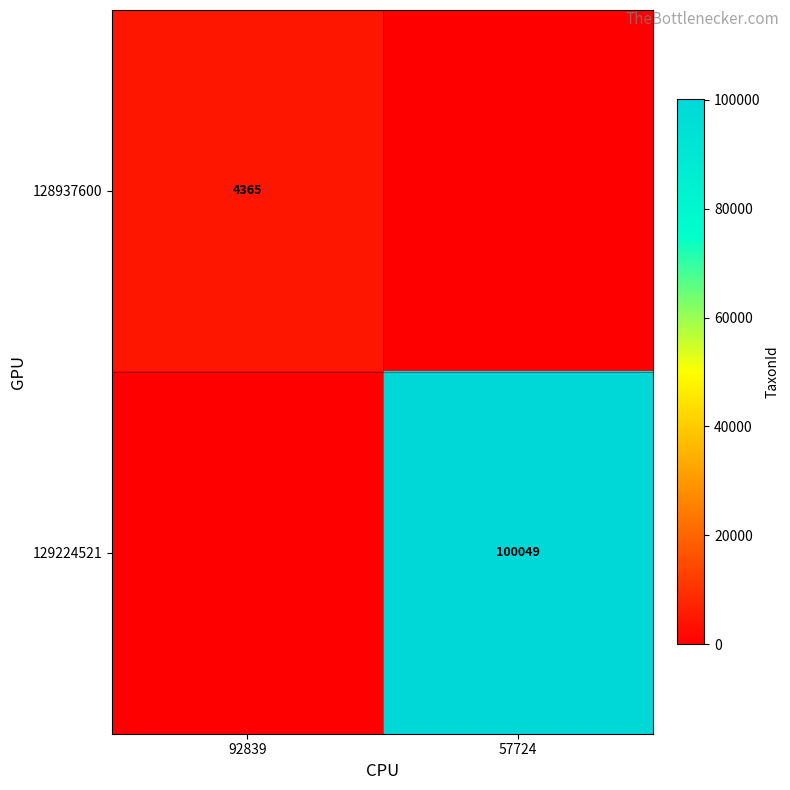

True or false: 129224521 has a value of 100049 at 57724.

True